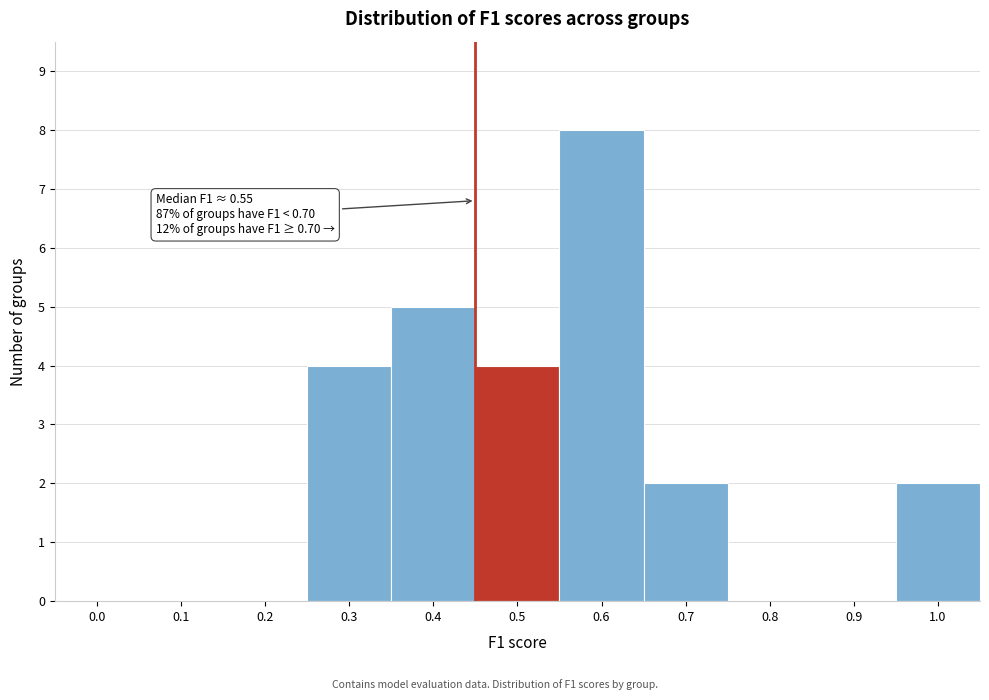

Reading left to right, what are all the values shown in this chart?

0.0=0	0.1=0	0.2=0	0.3=4	0.4=5	0.5=4	0.6=8	0.7=2	0.8=0	0.9=0	1.0=2